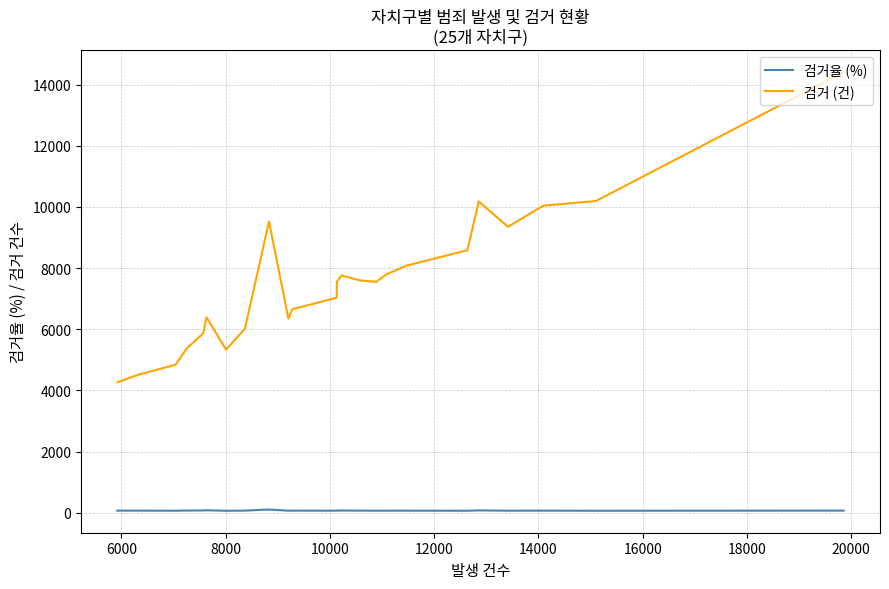

True or false: 검거 (건) and 검거율 (%) cross at least once.

False